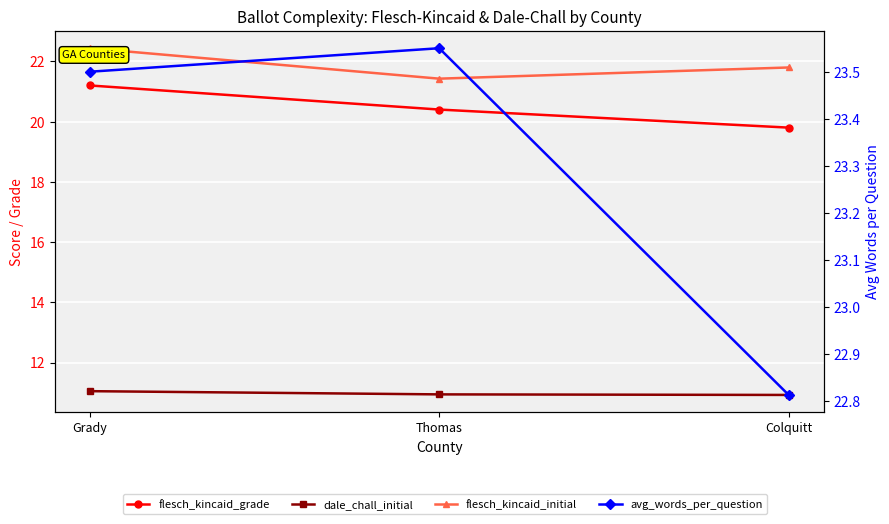

Where does the avg_words_per_question series first go above 23?

Grady